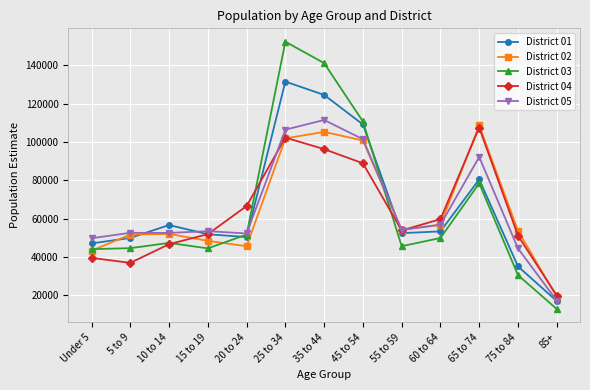

Read the District 05 value at 10 to 14, to the nearest 10.

52470